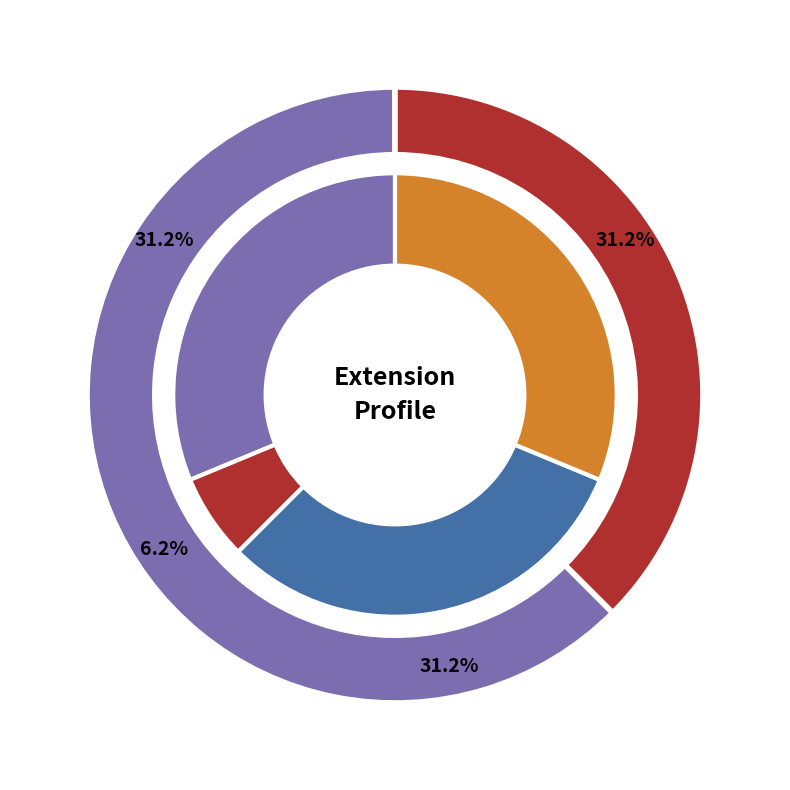

Is Extension.id the majority of the pie?

No